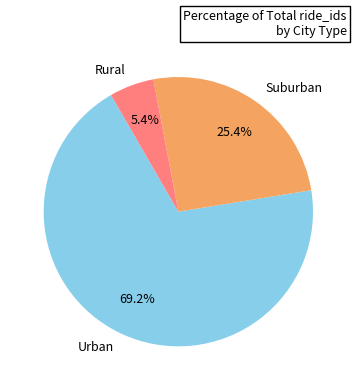

Is there a majority slice in this chart?

Yes